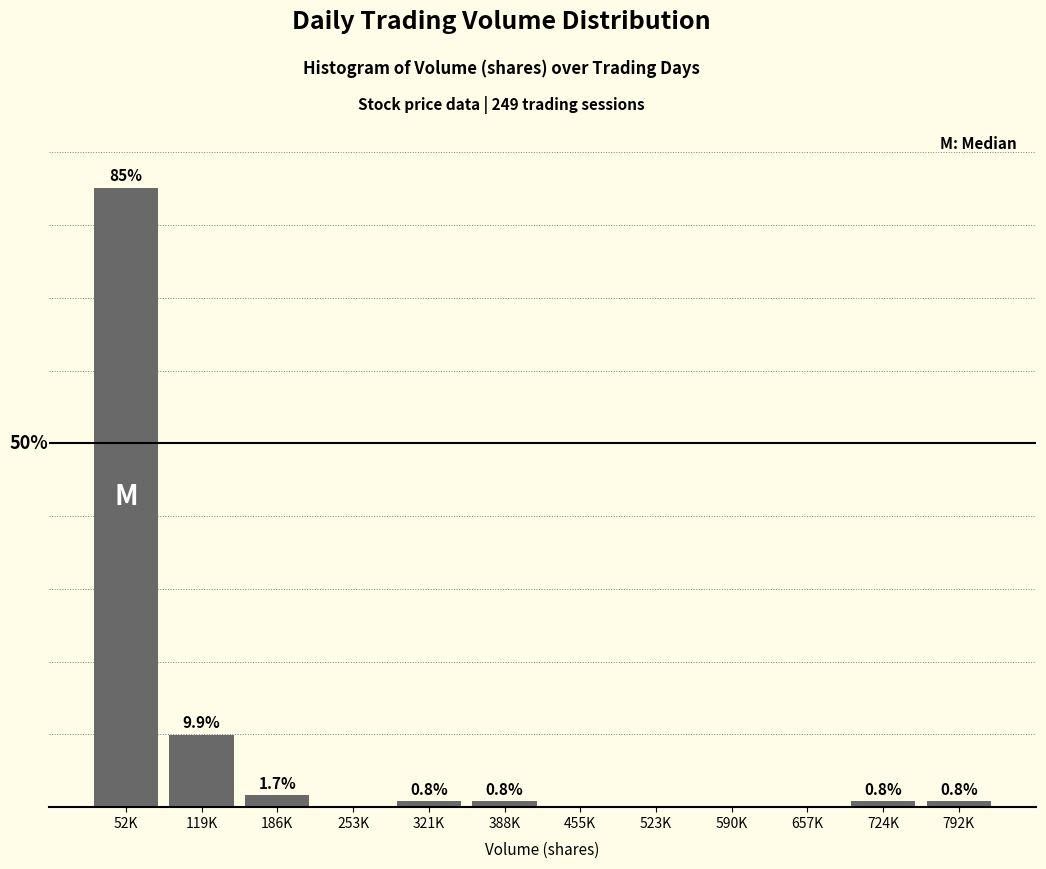

Which category has the highest value across all series?

52K